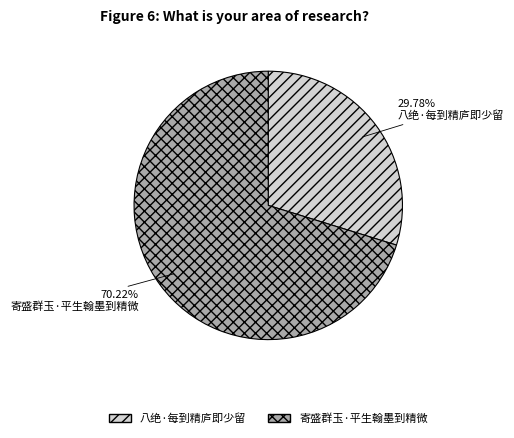

Approximately how many times larger is the value at 寄盛群玉·平生翰墨到精微 compared to 八绝·每到精庐即少留?

2.4